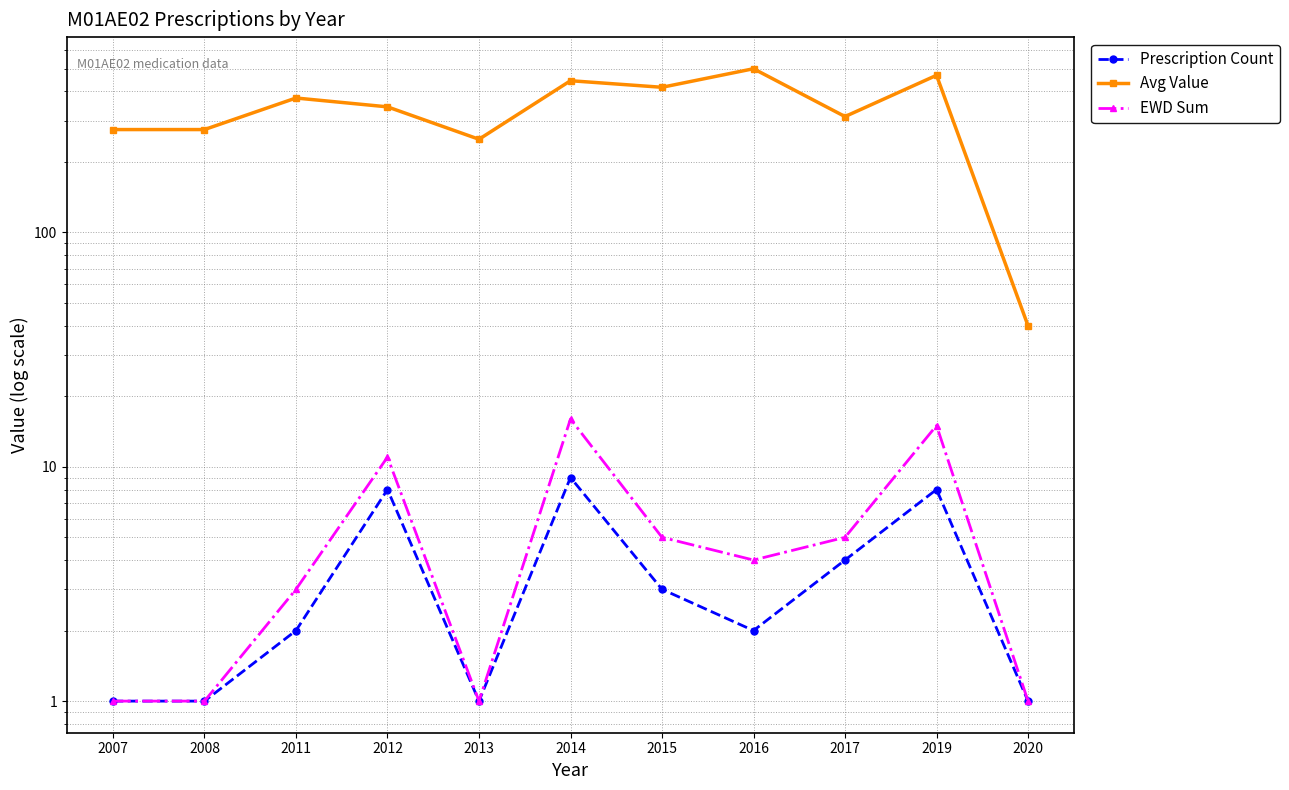

At which category is the sum across all series the highest?

2016